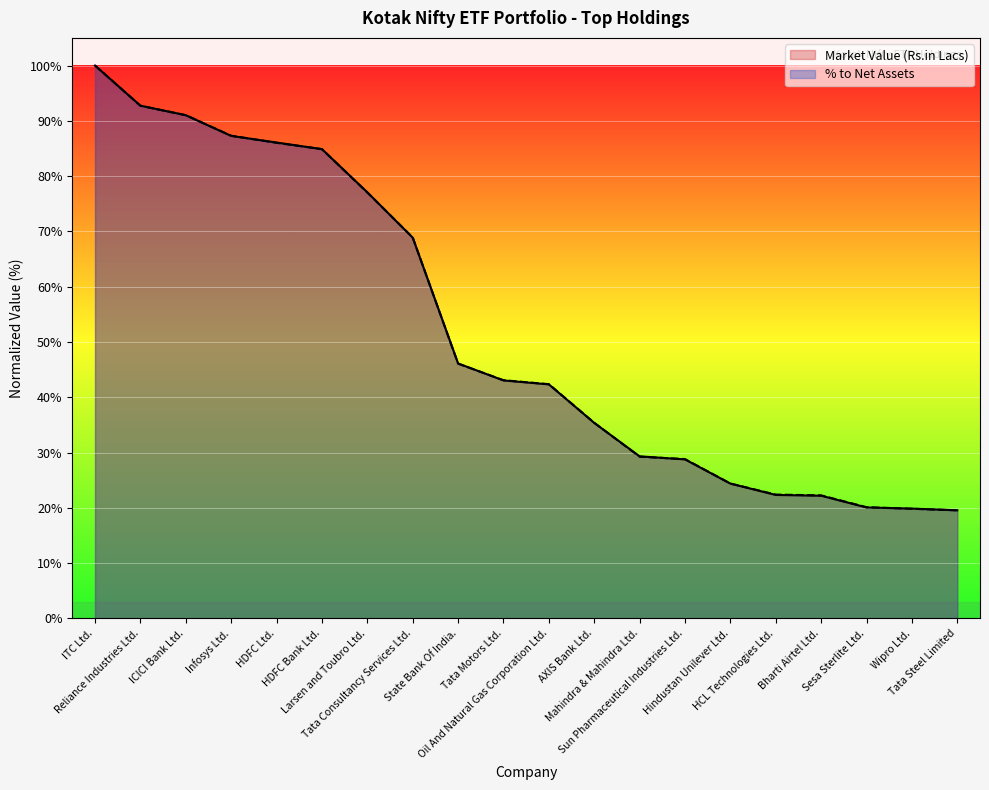

What is the sum of all Market Value (Rs.in Lacs) values?

1041.2